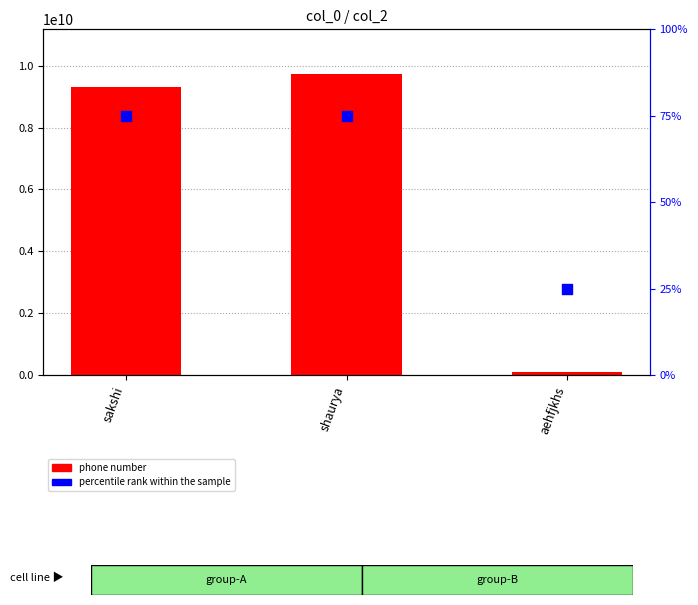

Which series contains the highest Y value?

phone number